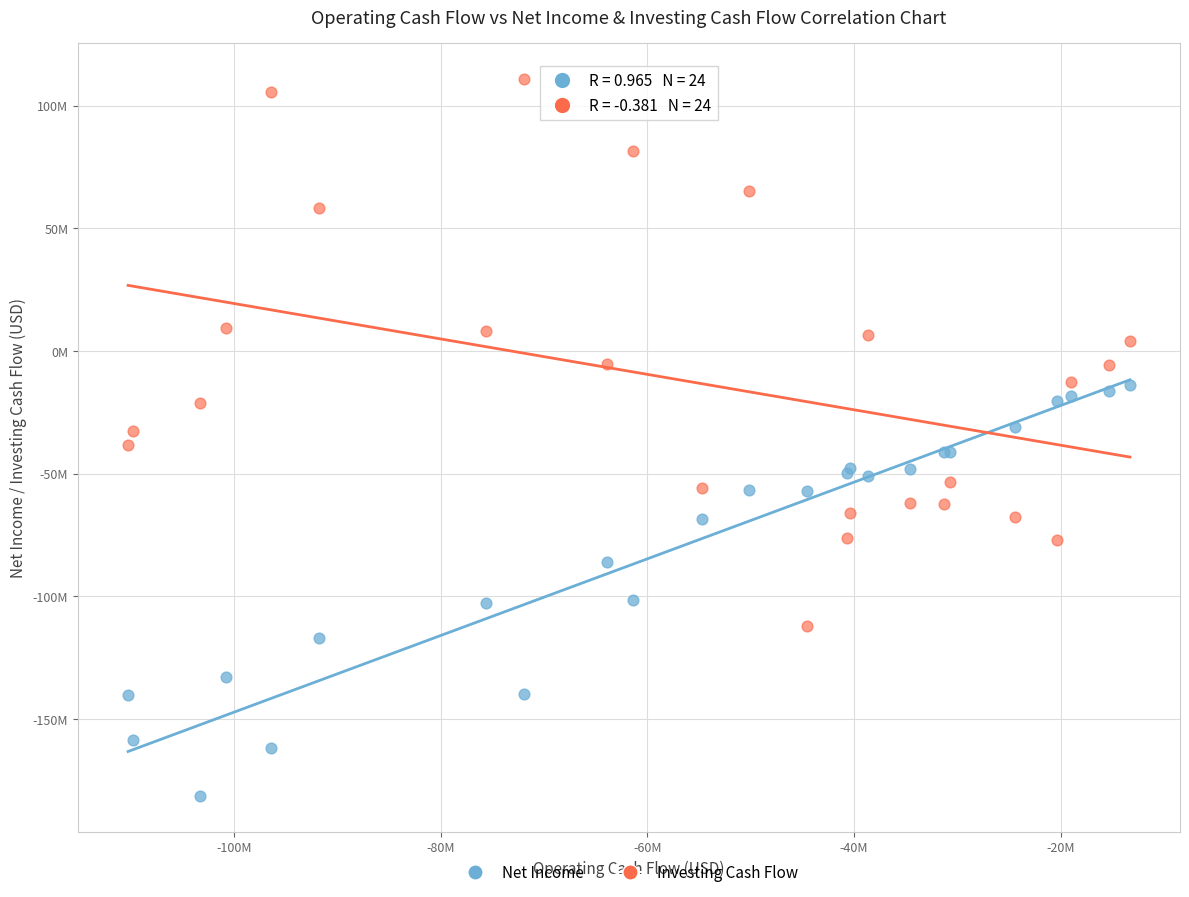

Which series has the widest spread of Y values?

Investing Cash Flow